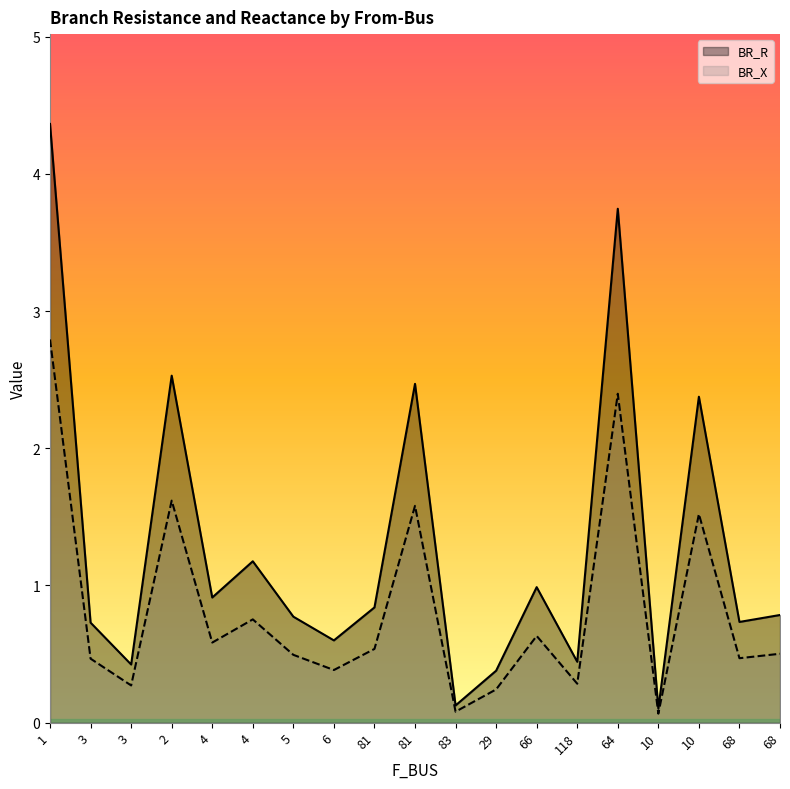

List the series in order of their peak value, highest first.

BR_R, BR_X